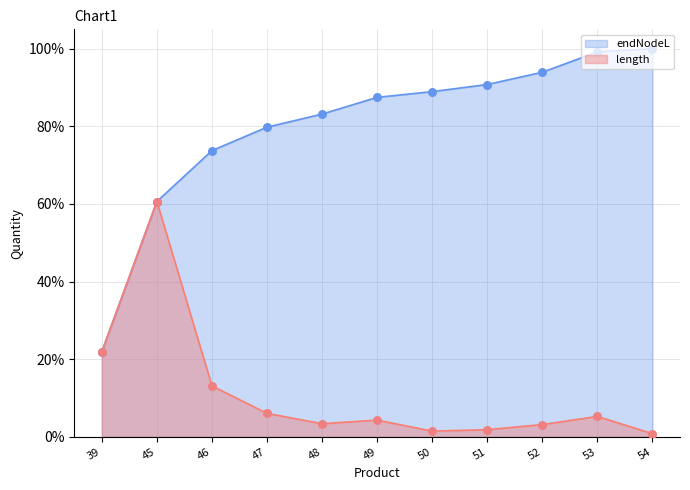

What are all the series names shown in the legend?

endNodeL, length